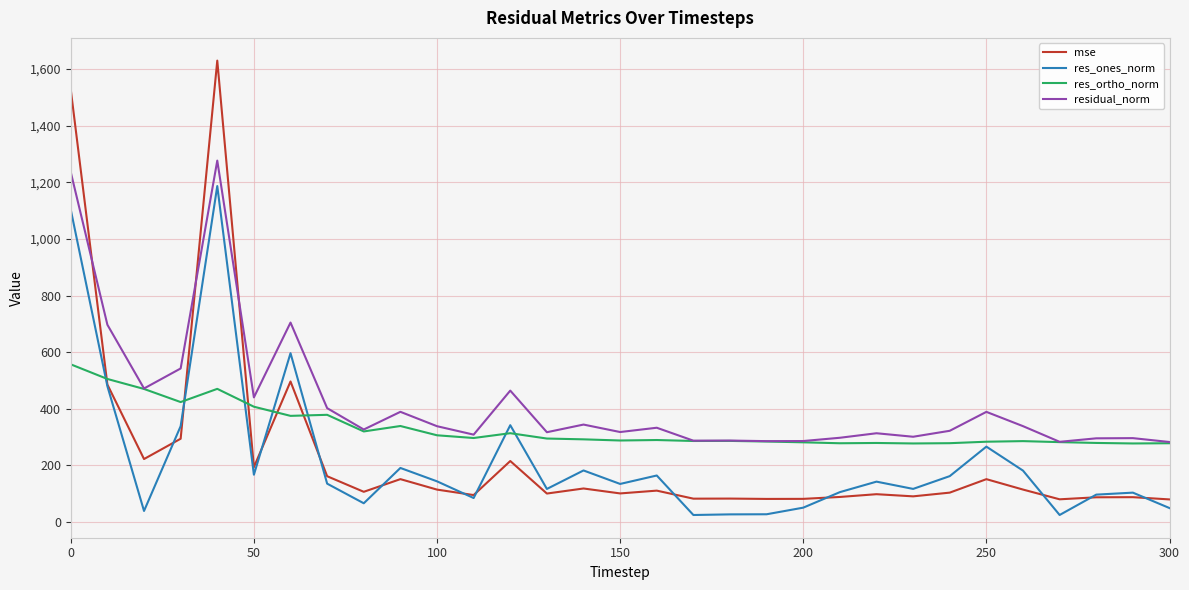

What is the sum of all residual_norm values?

13180.3